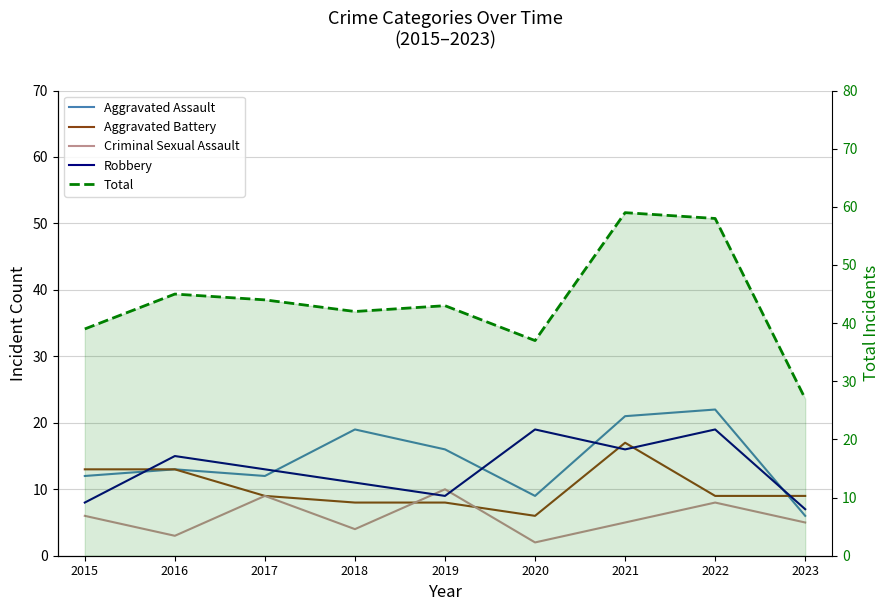

What is the average value of the Robbery series?

13